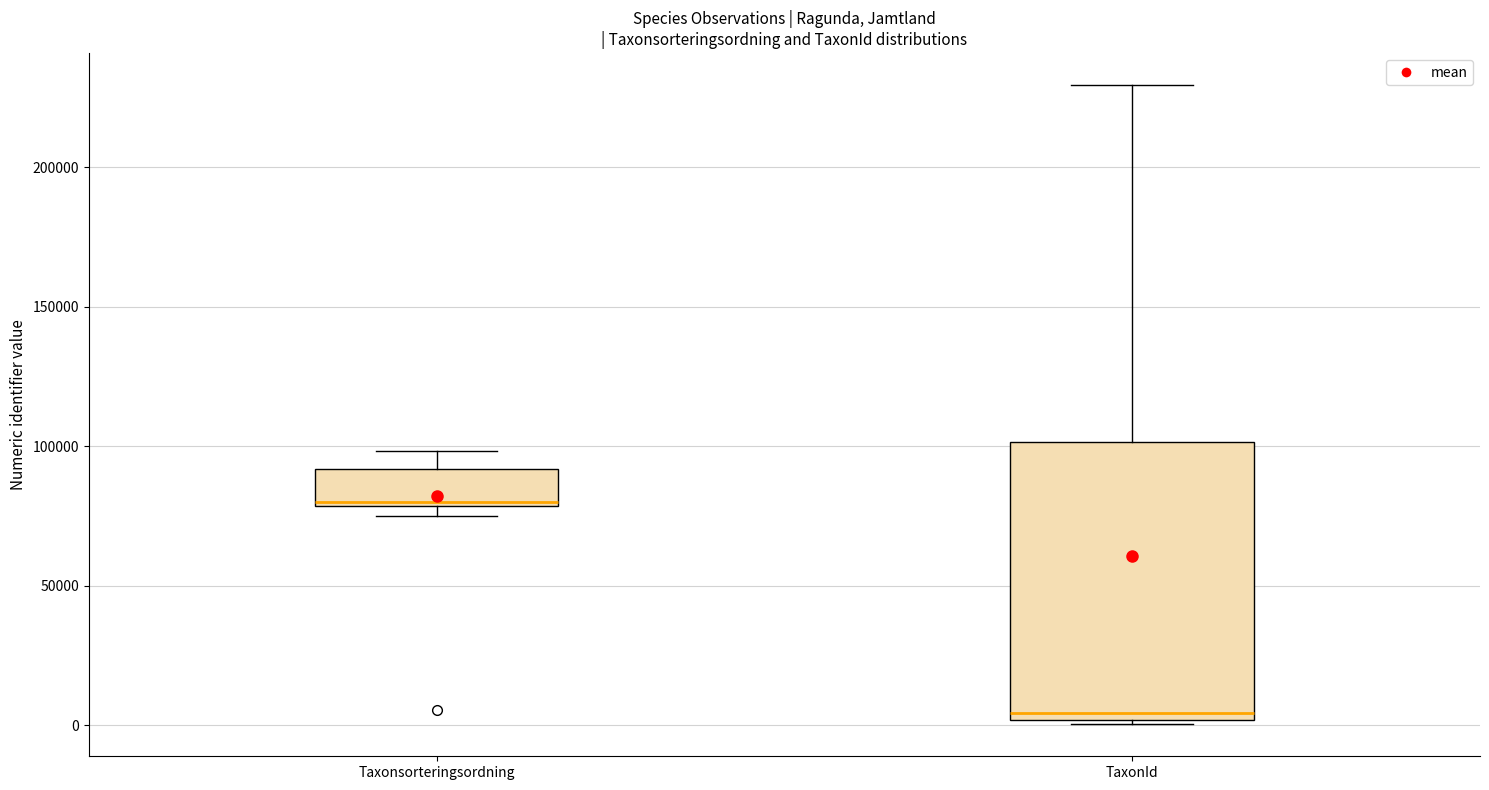

Which box is the tallest, from its lower edge to its upper edge?

TaxonId